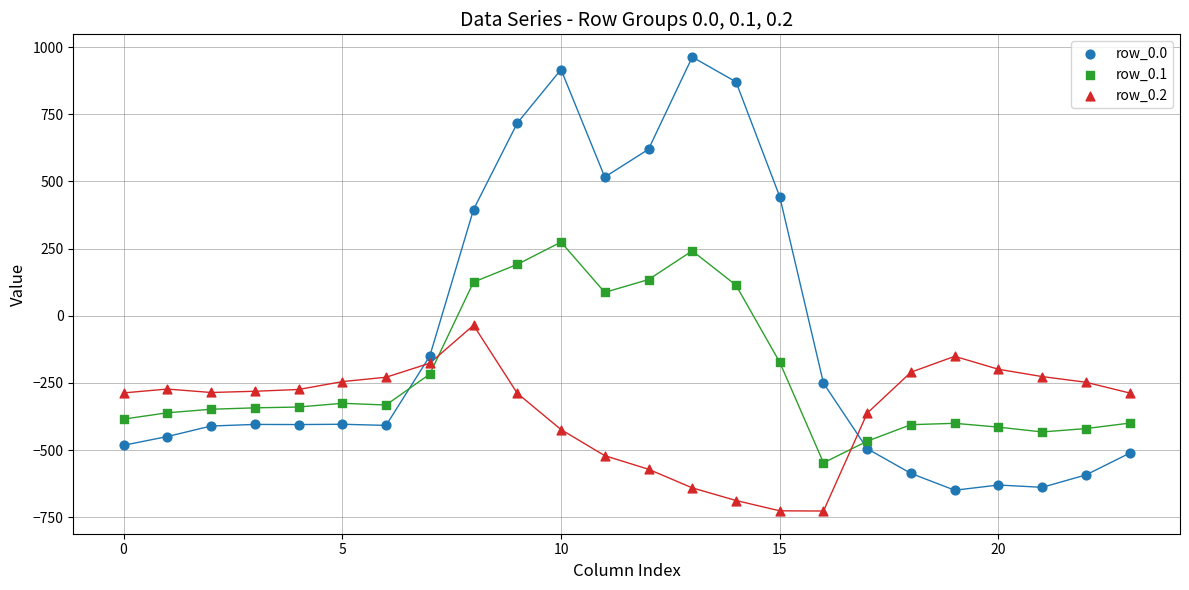

Which series contains the lowest Y value?

row_0.2